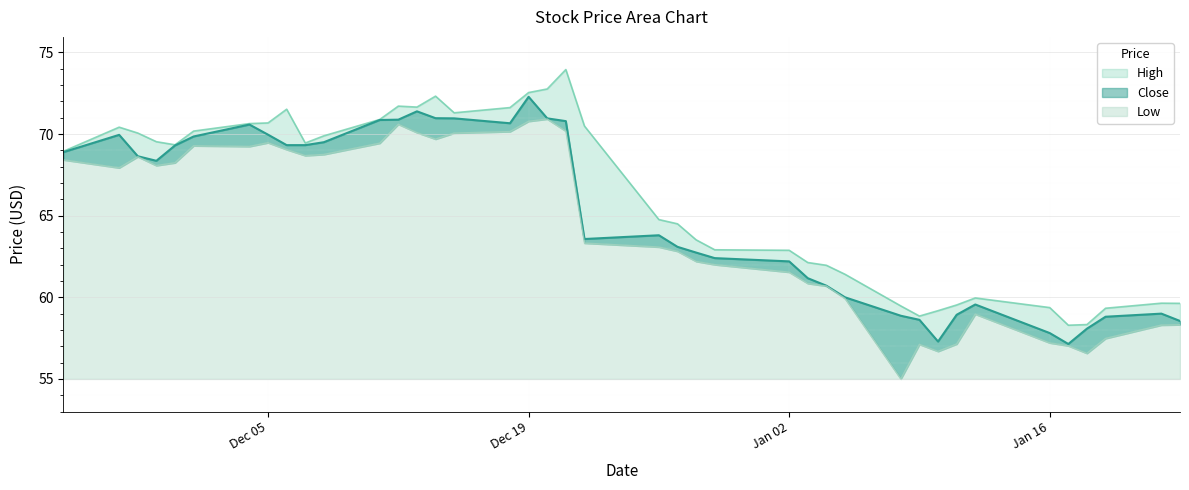

The Low series shows 68.4 at 2023-11-24. True or false?

True